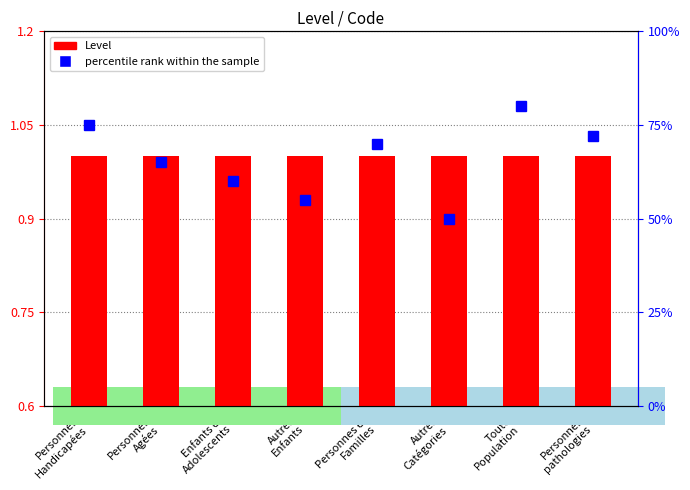

What is the sum of all Level (code count) values?

8